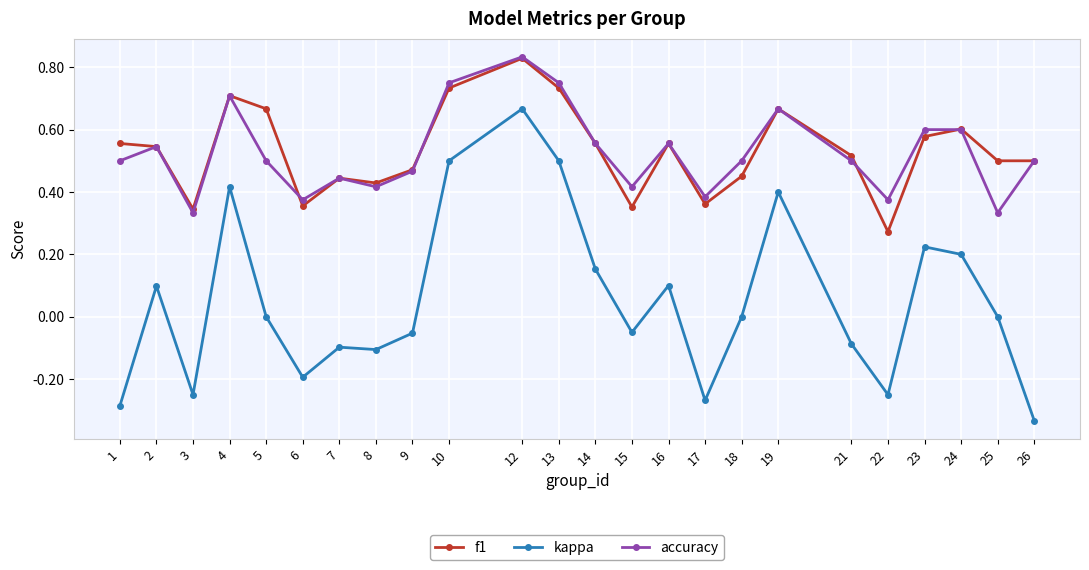

What is the difference between the maximum and second lowest values in the kappa series?

1.0